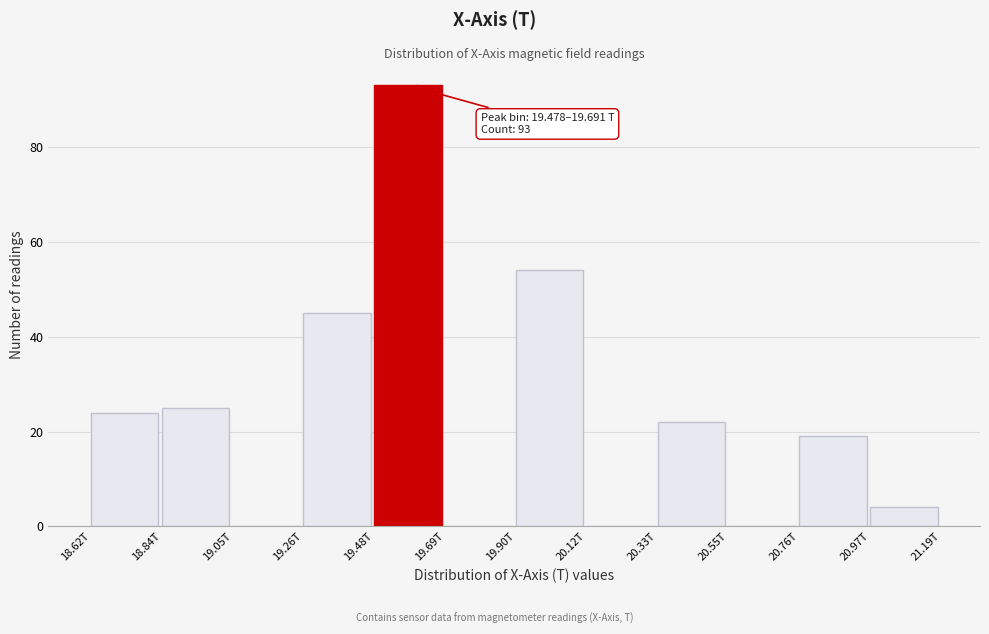

Reading left to right, extract all data points from this chart.

18.62T=24	18.84T=25	19.05T=0	19.26T=45	19.48T=93	19.69T=0	19.90T=54	20.12T=0	20.33T=22	20.55T=0	20.76T=19	20.97T=4